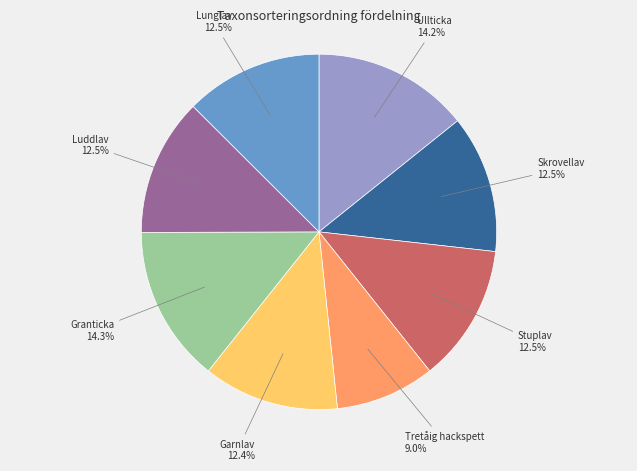

Is there a majority slice in this chart?

No